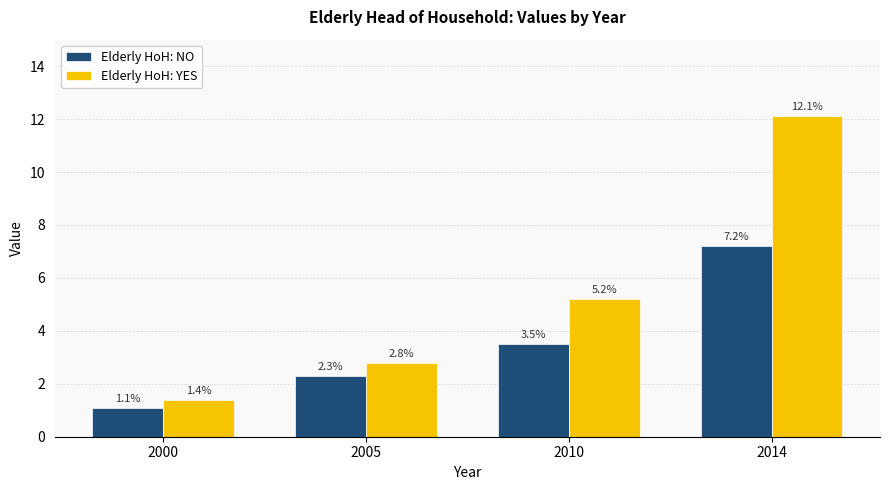

What is the difference between the highest and lowest values at 2010?

1.7